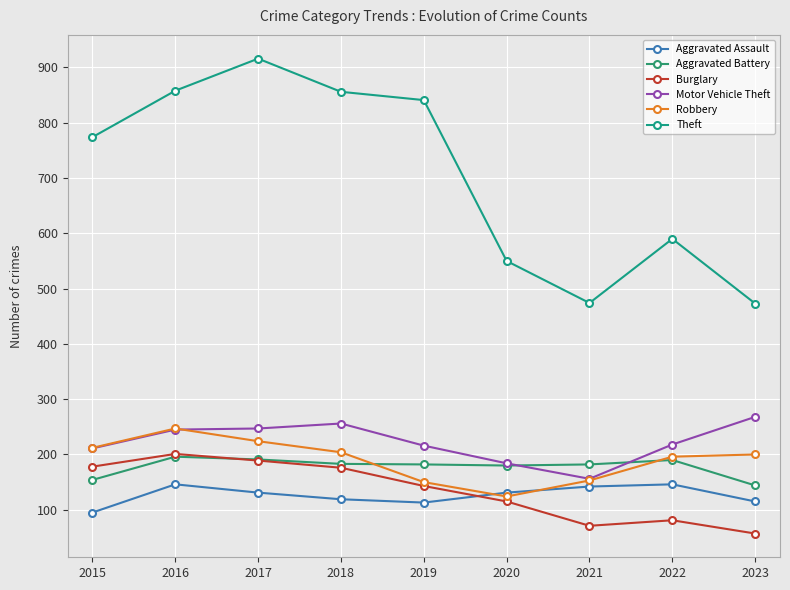

List the labels in order of Robbery value, smallest first.

2020, 2019, 2021, 2022, 2023, 2018, 2015, 2017, 2016